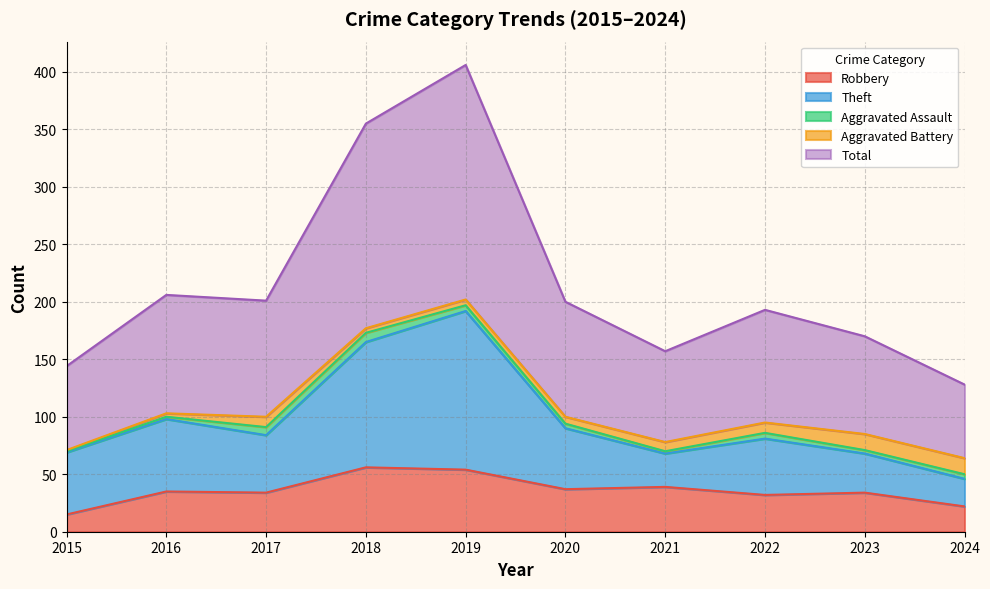

At which category does Theft reach its first local peak?

2016